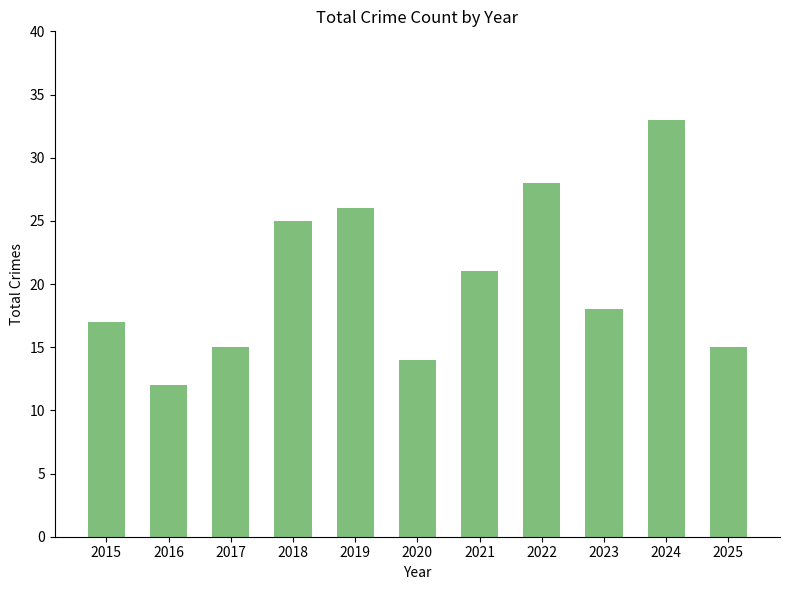

What is the change in value from 2016 to 2024?

+21